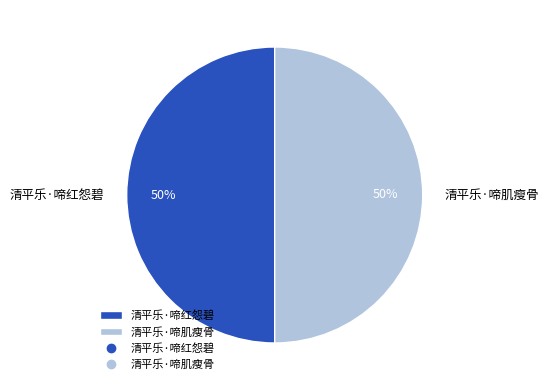

What percentage is the 清平乐·啼红怨碧 slice, to the nearest percent?

50%